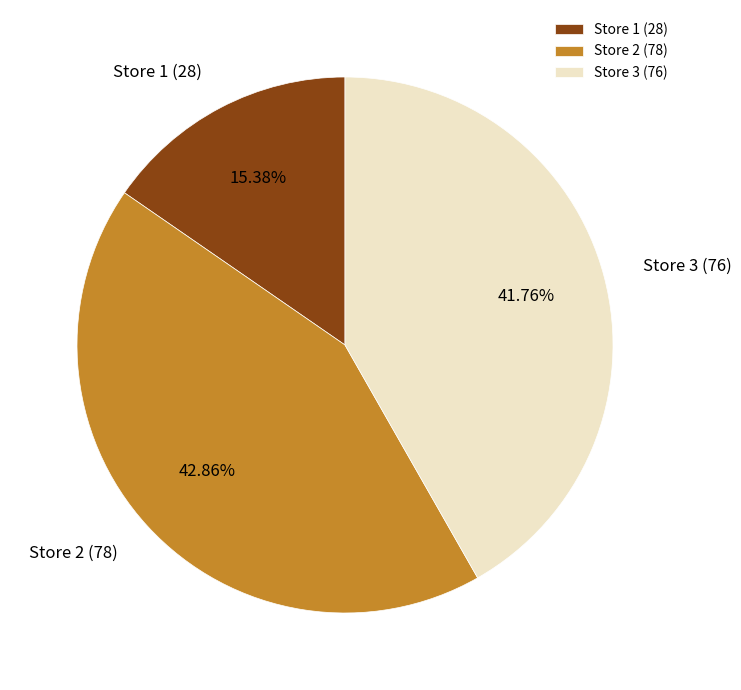

To the nearest percent, what is the difference between the largest and smallest slice percentages?

27%